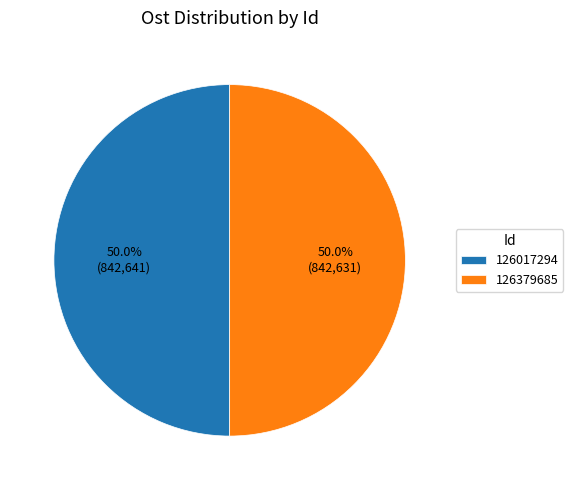

The 126017294 slice represents 60% of the pie. True or false?

False